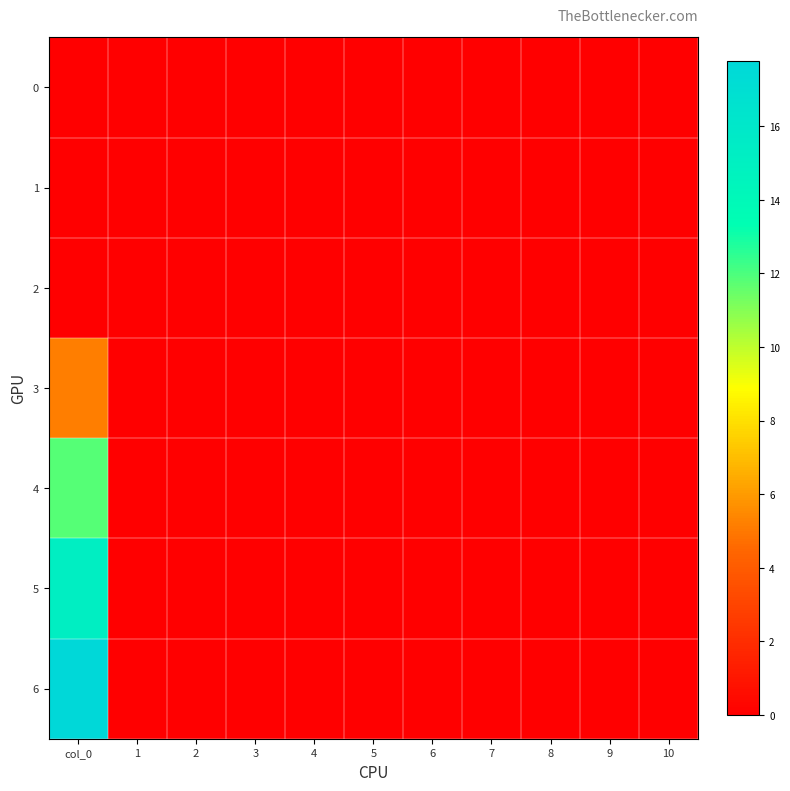

At which category does the chart reach its minimum across all series?

col_0